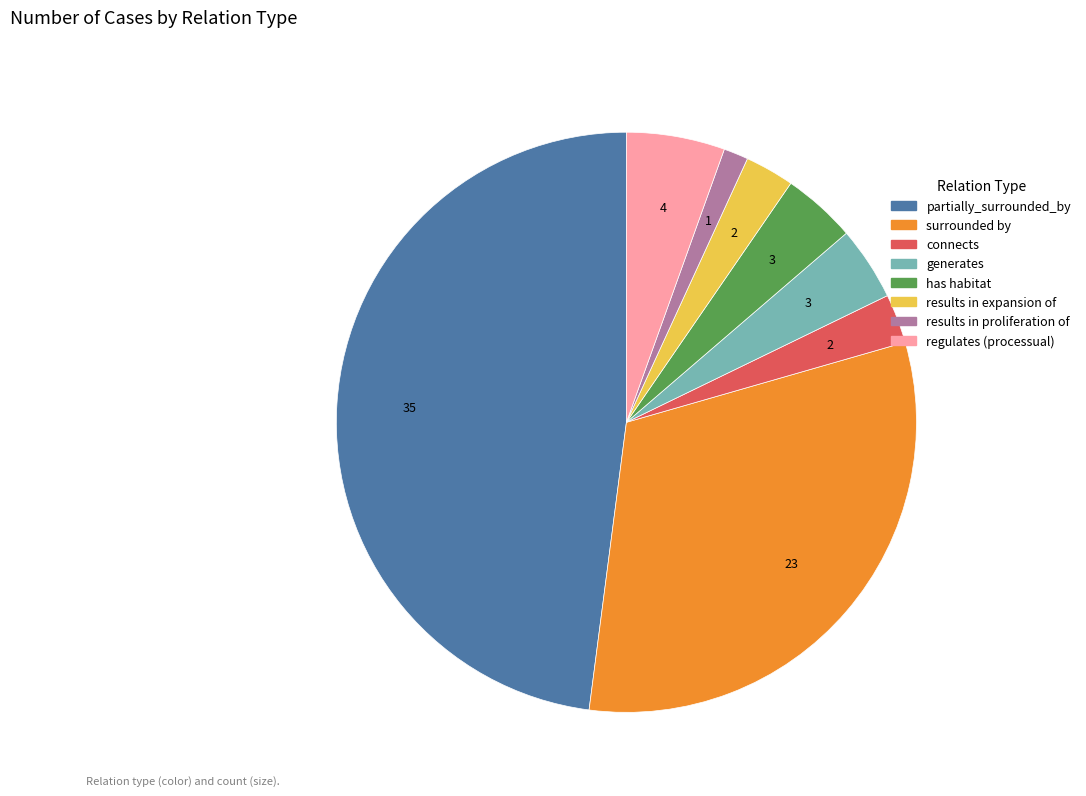

What is the largest slice in the pie chart?

partially_surrounded_by